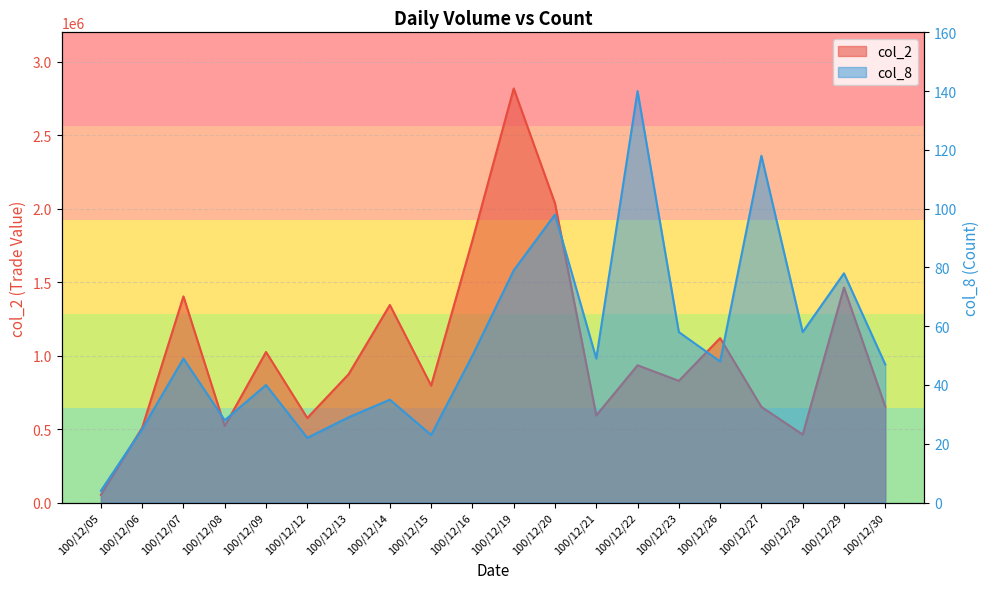

What is the average value of the col_2 series?

1022010